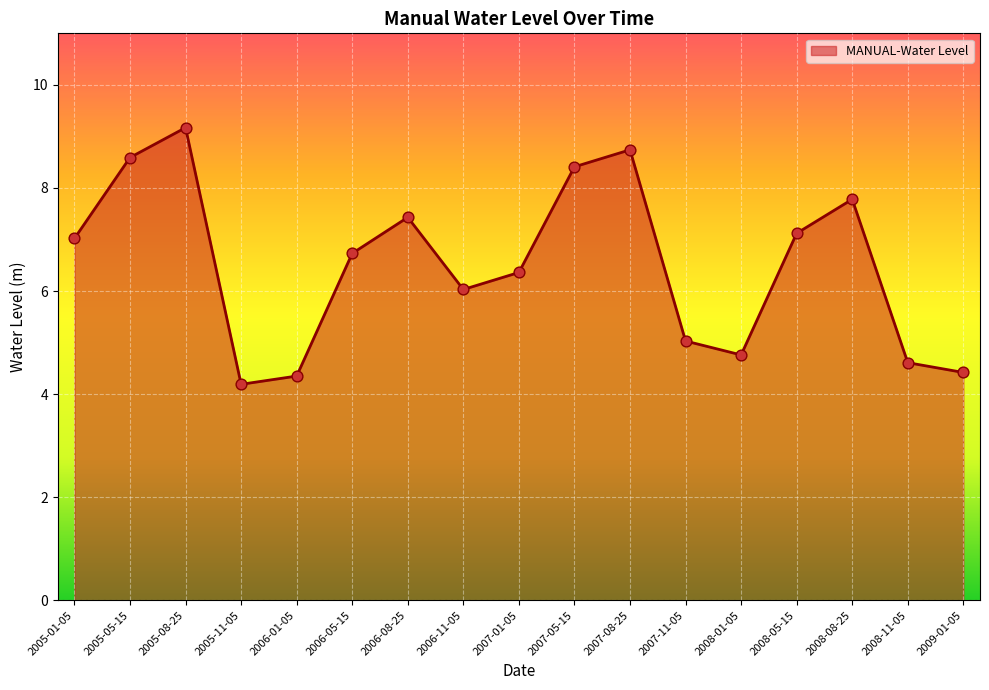

Between 2009-01-05 and 2008-11-05, which is larger?

2008-11-05